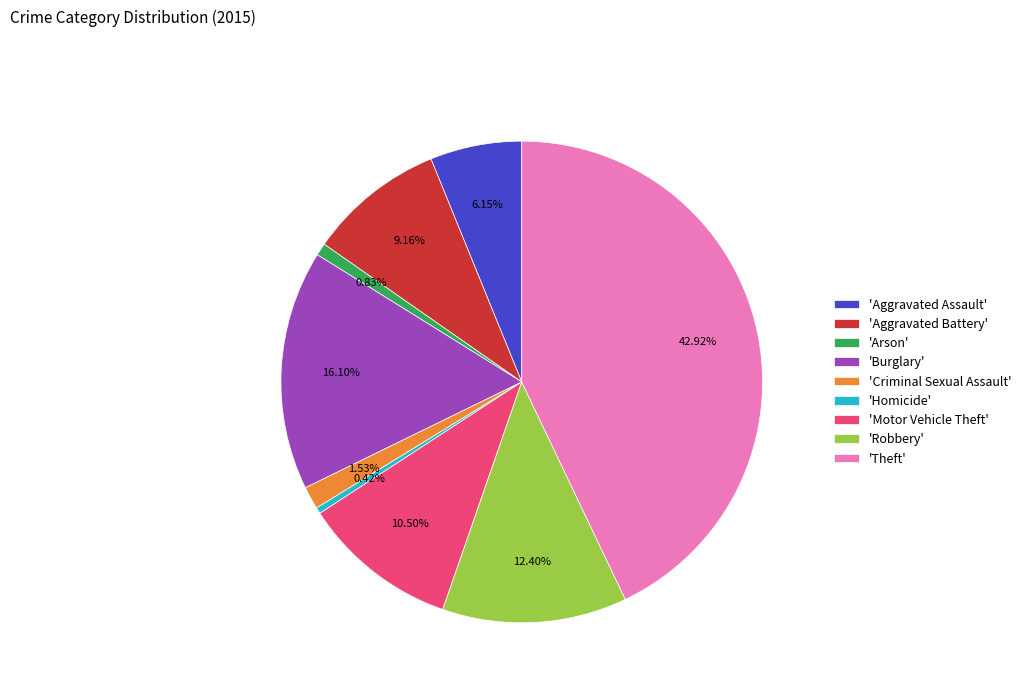

Does any single category account for the majority?

No